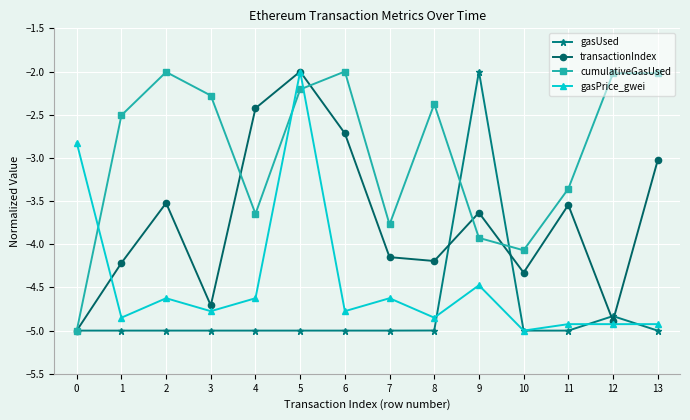

At which category is the sum across all series the highest?

5